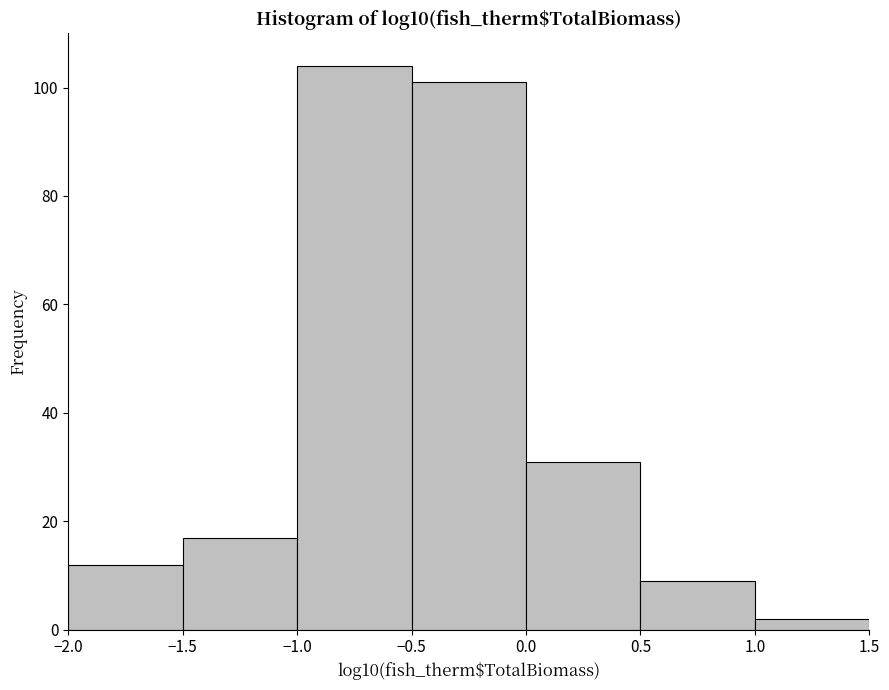

Reading left to right, list every bar in this chart as the range it spans on the x-axis followed by its height. The values are not printed on the chart, so give them approximately, as read against the axis.

-2.0 to -1.5: 12
-1.5 to -1.0: 18
-1.0 to -0.5: 104
-0.5 to 0.0: 102
0.0 to 0.5: 32
0.5 to 1.0: 10
1.0 to 1.5: 2